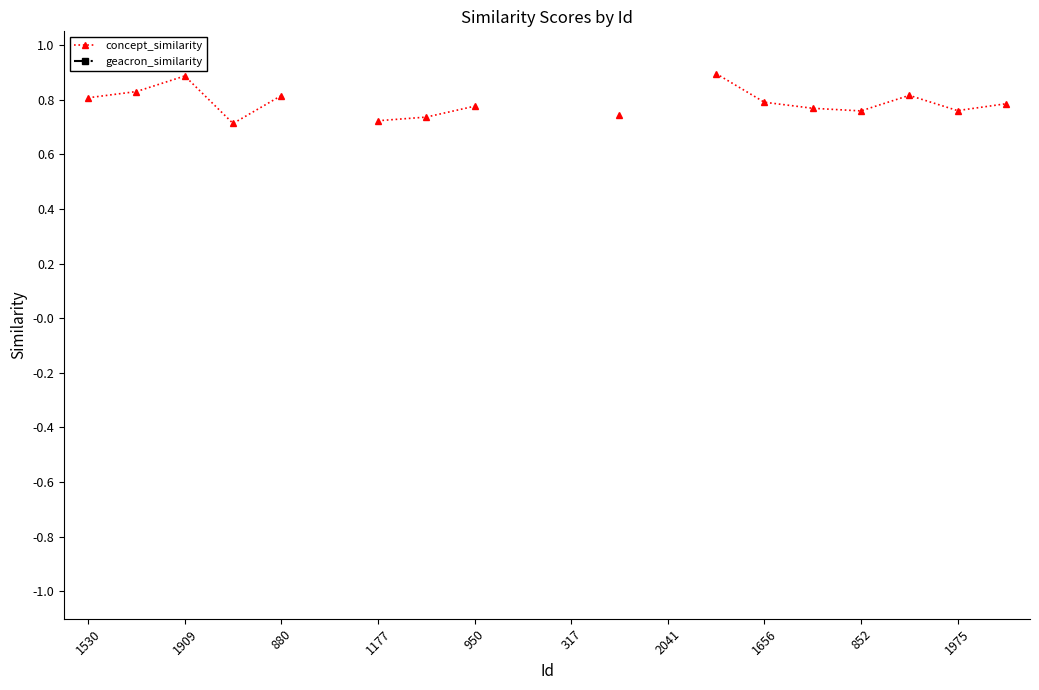

Which series has the largest range (max minus min)?

concept_similarity